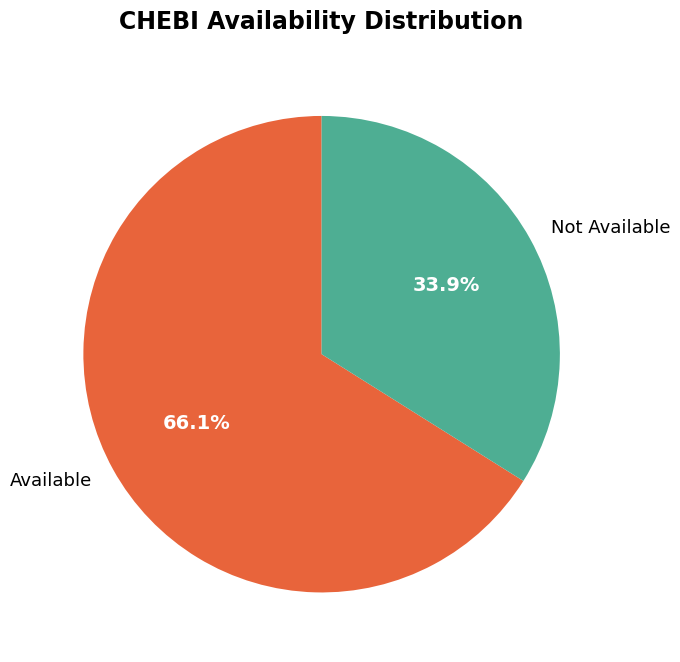

To the nearest percent, what is the combined percentage of Not Available and Available?

100%